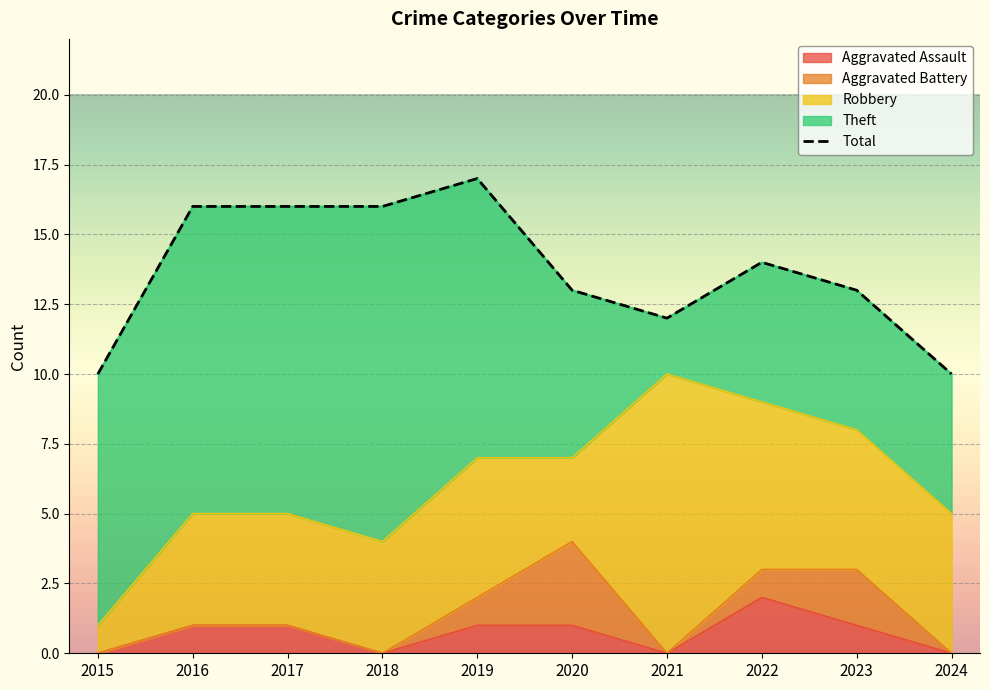

Between 2019 and 2015, which is larger?

2019